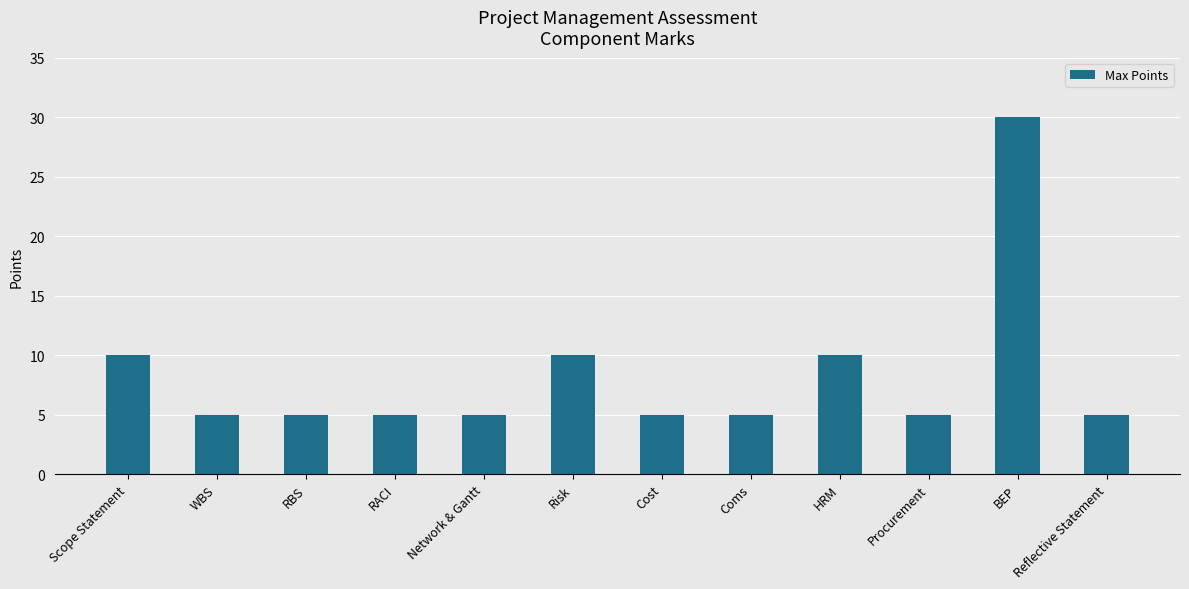

How many data points does each series have?

12